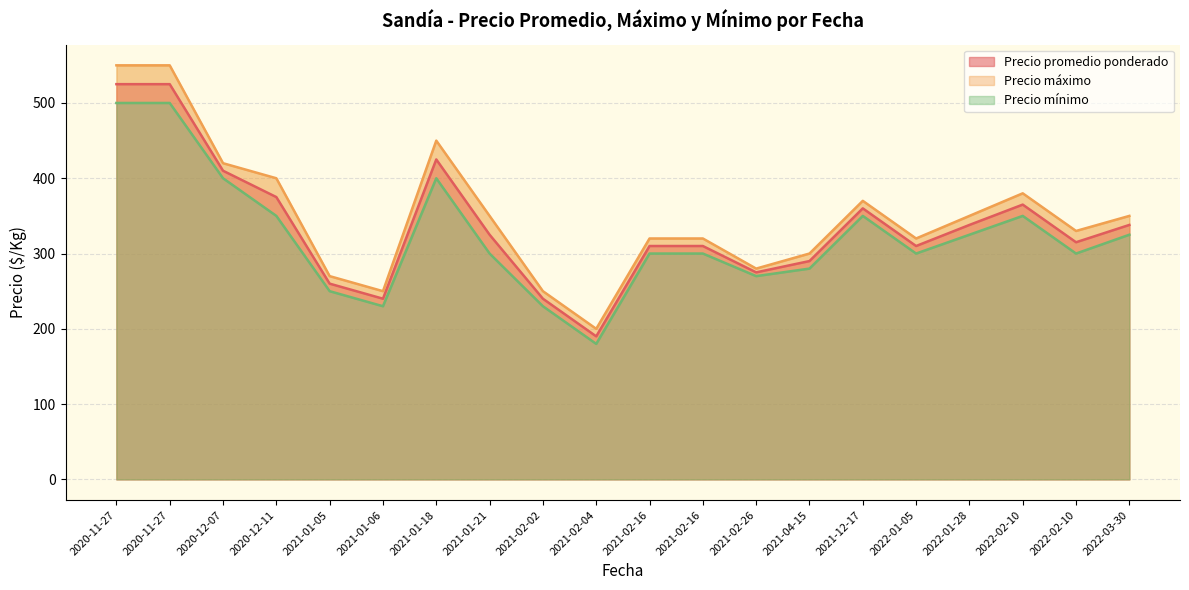

True or false: Precio máximo and Precio promedio ponderado cross at least once.

False